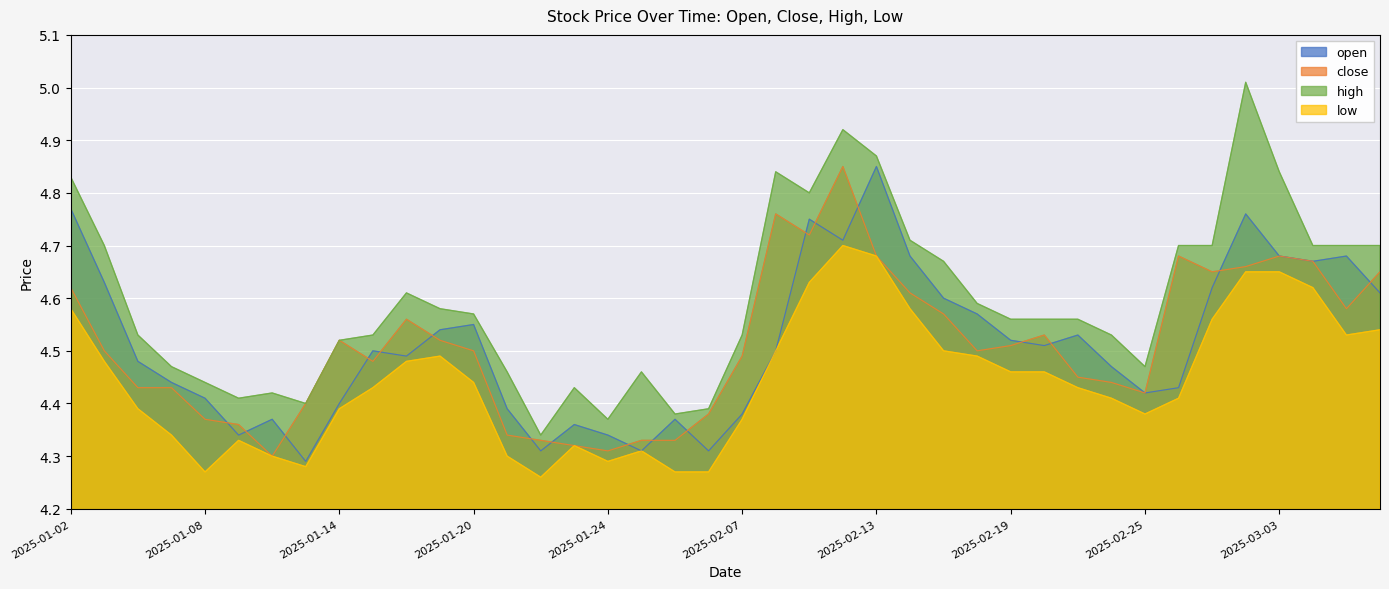

What is the difference between the second highest and second lowest values in the low series?

0.4